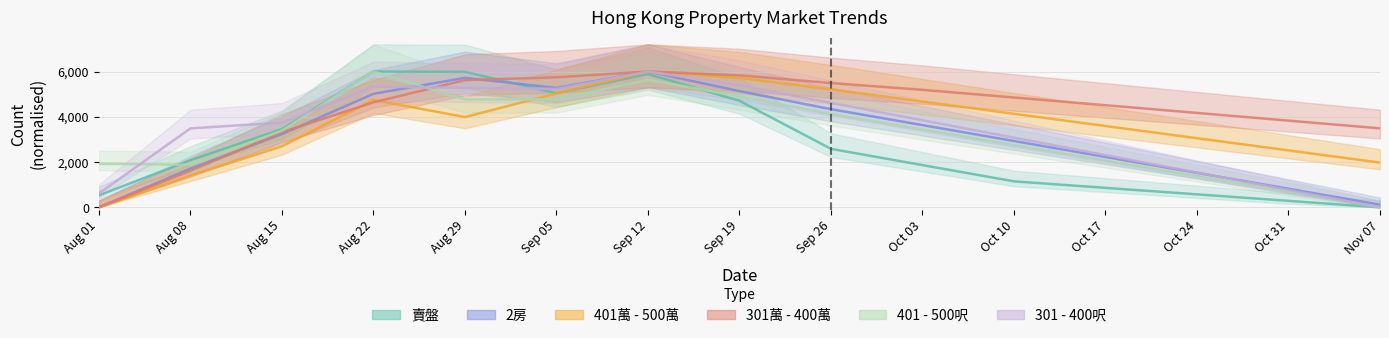

What are all the series names shown in the legend?

賣盤, 2房, 401萬 - 500萬, 301萬 - 400萬, 401 - 500呎, 301 - 400呎